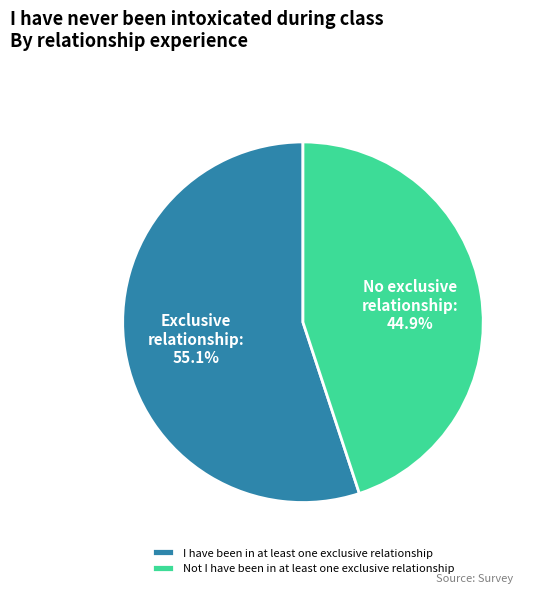

To the nearest percent, what is the average slice percentage?

50%